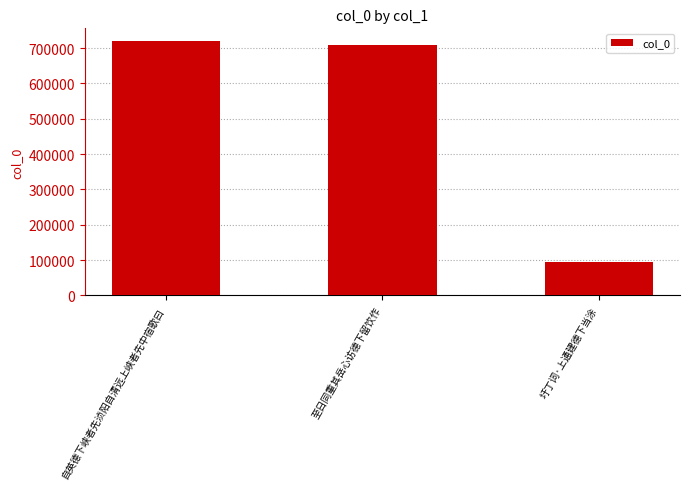

What is the label of the 1st bar from the right?

圩丁词·上通建德下当涂